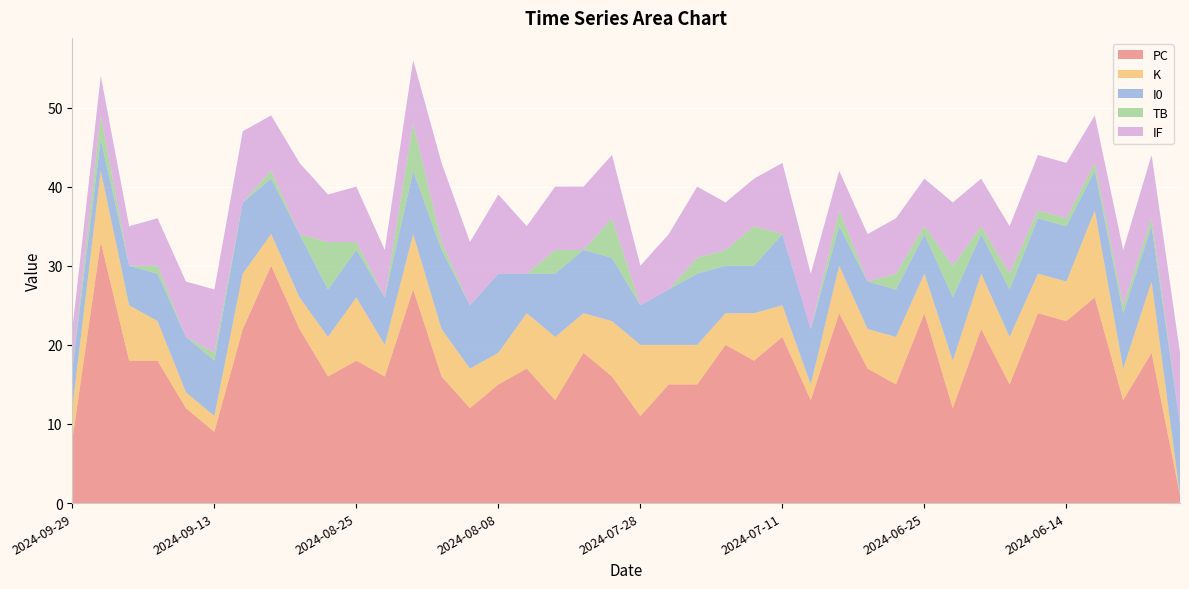

Reading left to right, list all the values displayed in this chart.

PC: 8	33	18	18	12	9	22	30	22	16	18	16	27	16	12	15	17	13	19	16	11	15	15	20	18	21	13	24	17	15	24	12	22	15	24	23	26	13	19	1
K: 4	9	7	5	2	2	7	4	4	5	8	4	7	6	5	4	7	8	5	7	9	5	5	4	6	4	2	6	5	6	5	6	7	6	5	5	11	4	9	0
I0: 5	4	5	6	7	7	9	7	8	6	6	6	8	10	8	10	5	8	8	8	5	7	9	6	6	9	7	5	6	6	5	8	5	6	7	7	5	7	7	9
TB: 0	3	0	1	0	1	0	1	0	6	1	0	6	1	0	0	0	3	0	5	0	0	2	2	5	0	0	2	0	2	1	4	1	2	1	1	1	1	1	0
IF: 5	5	5	6	7	8	9	7	9	6	7	6	8	10	8	10	6	8	8	8	5	7	9	6	6	9	7	5	6	7	6	8	6	6	7	7	6	7	8	9